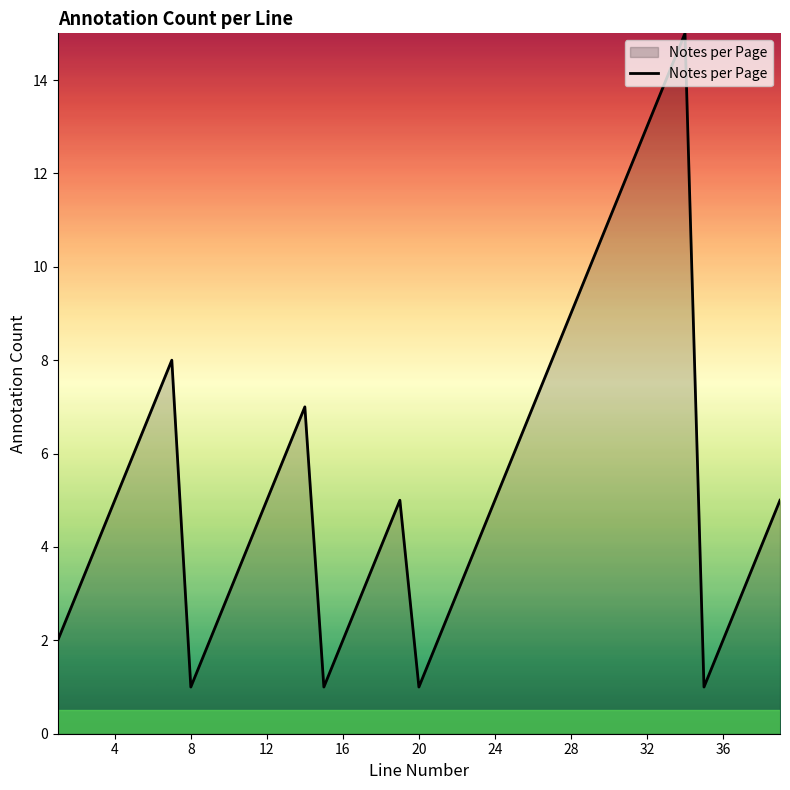

Does the chart have visible grid lines?

No